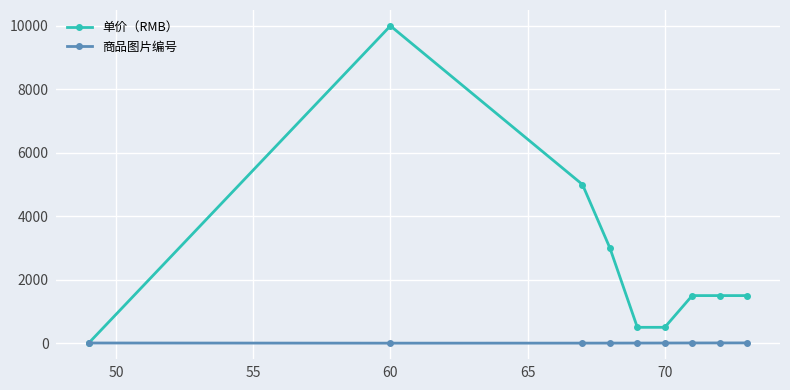

Which series has the widest spread of values?

单价（RMB）